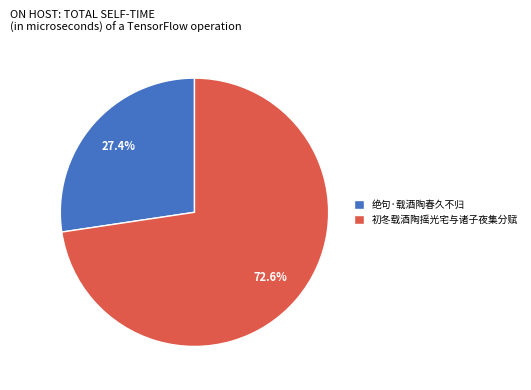

What is the majority slice?

初冬载酒陶摇光宅与诸子夜集分赋